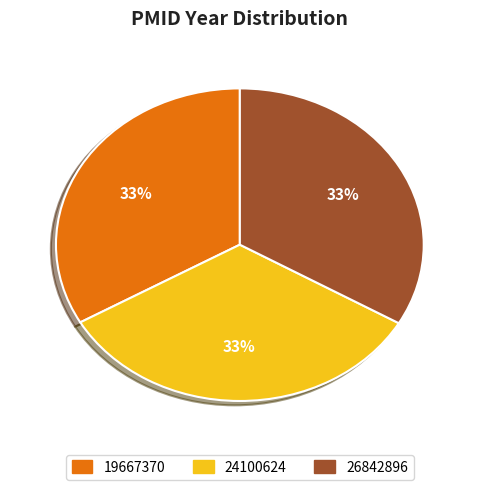

To the nearest percent, what portion does 24100624 represent?

33%